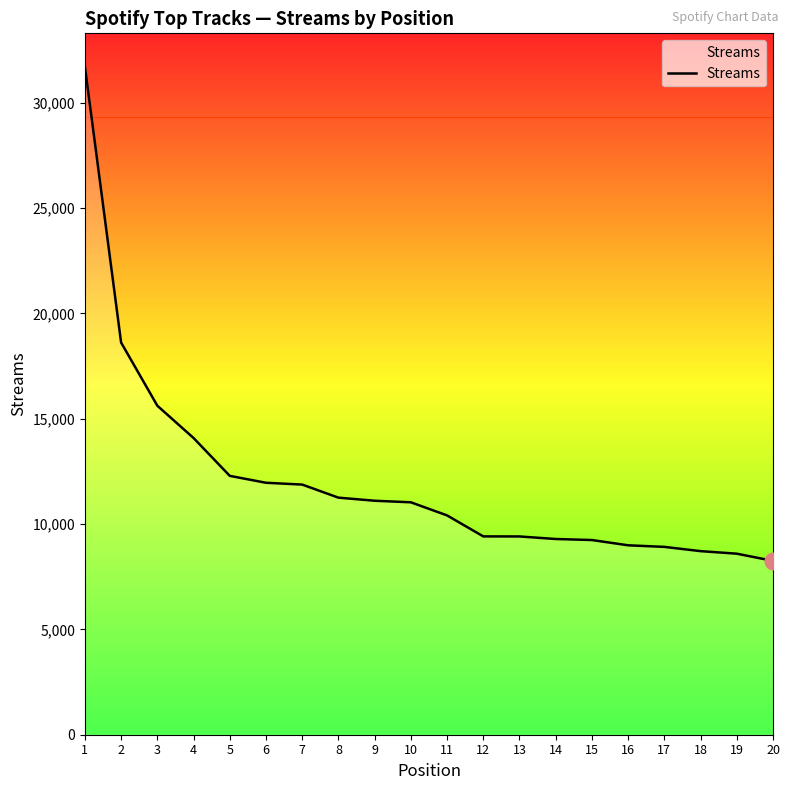

What is the approximate value at 18, to the nearest 50?

8700